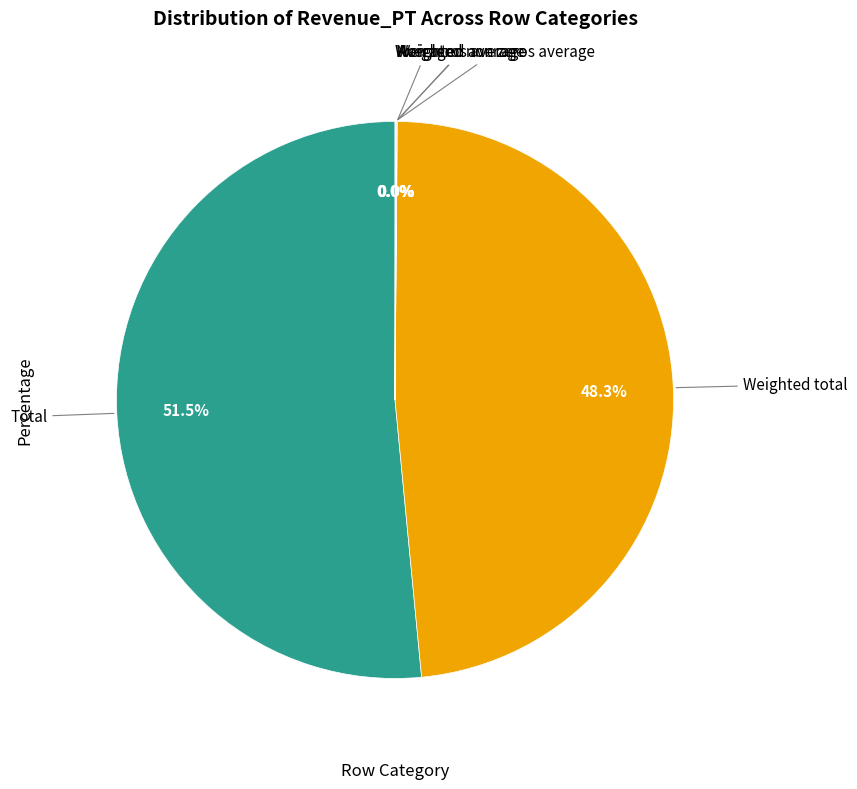

Which slice is the largest?

Total